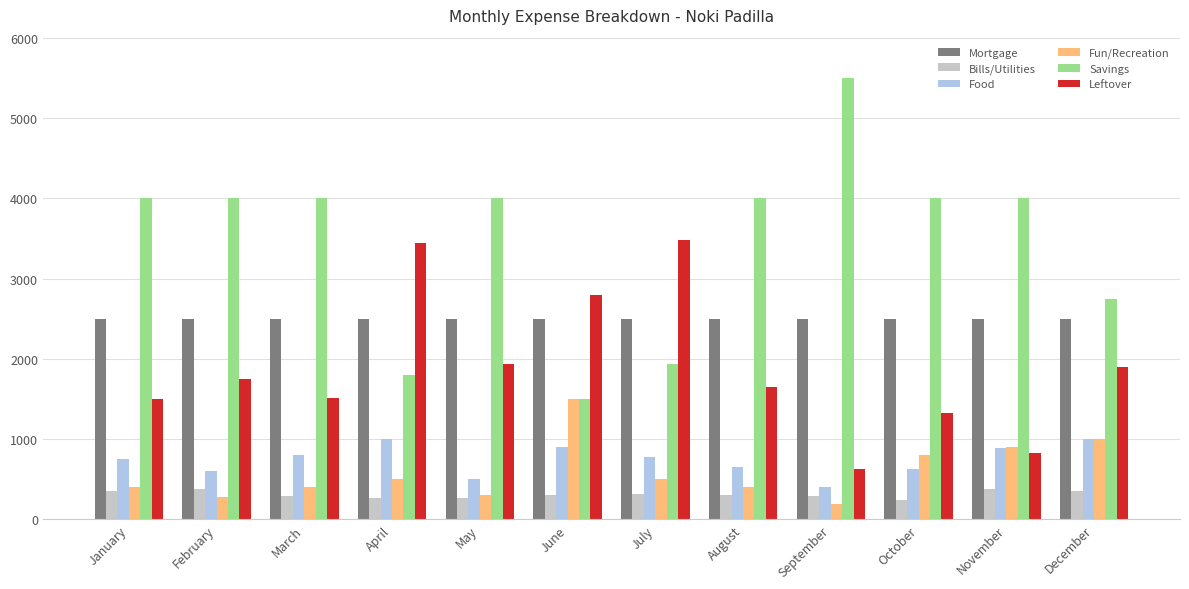

What is the spread (max minus min) of values at July?

3167